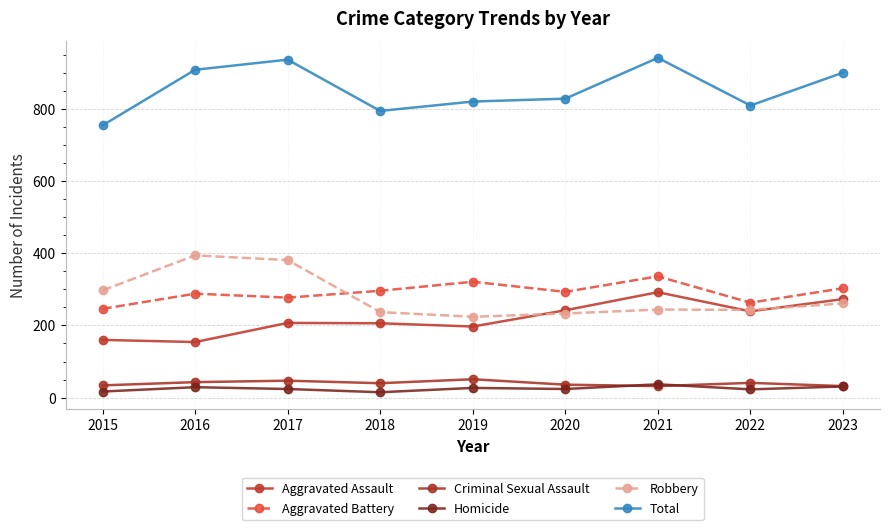

Reading left to right, extract all data points from this chart.

Aggravated Assault: 160	154	207	206	197	242	292	239	273
Aggravated Battery: 246	288	277	296	321	293	336	263	303
Criminal Sexual Assault: 34	43	47	40	51	36	32	41	32
Homicide: 17	29	24	15	27	24	37	23	31
Robbery: 297	394	381	237	224	233	244	243	261
Total: 754	908	936	794	820	828	941	809	900